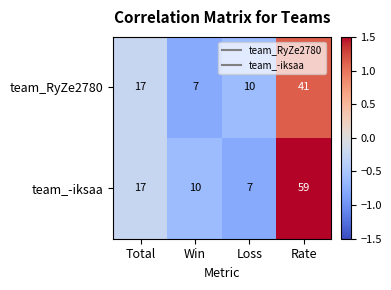

Is the value of team_-iksaa at Win greater than the value of team_RyZe2780 at Win?

Yes